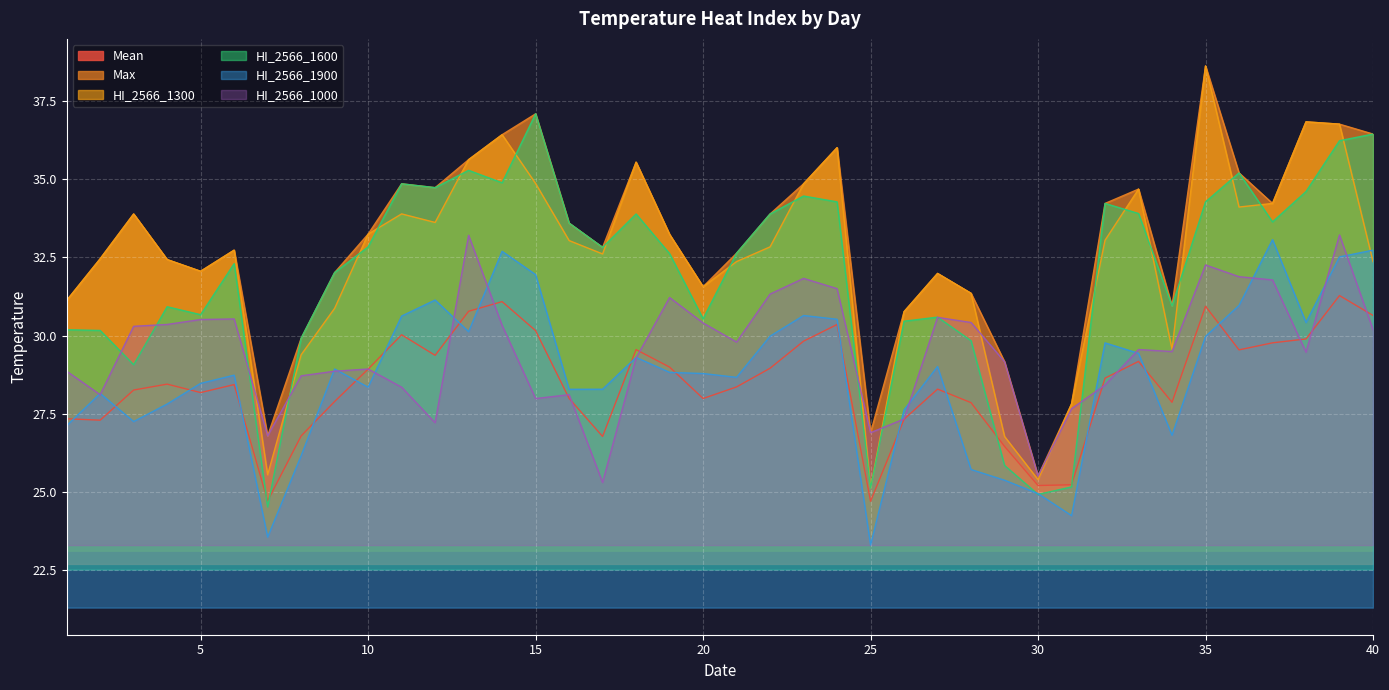

At which category does the chart reach its peak across all series?

35